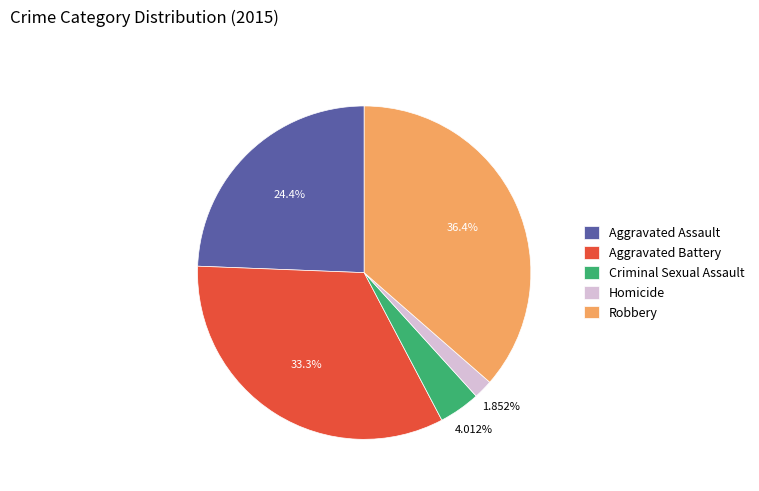

Is Criminal Sexual Assault the majority of the pie?

No